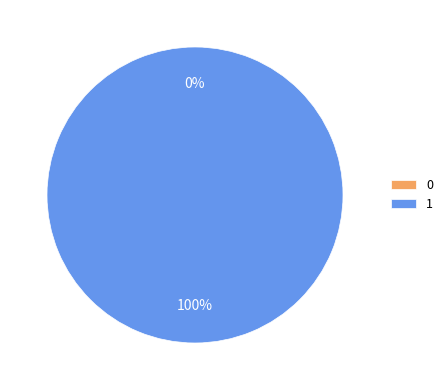

To the nearest percent, what is the difference between the 1 and 0 slice percentages?

100%